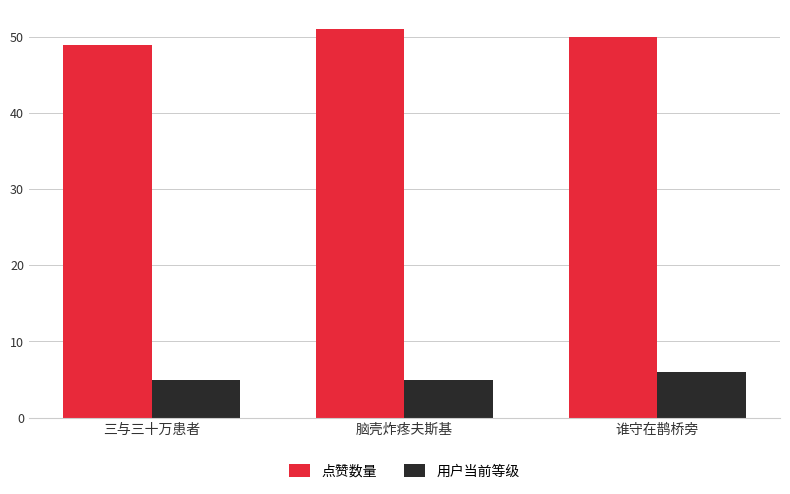

How many bars are there in total?

6